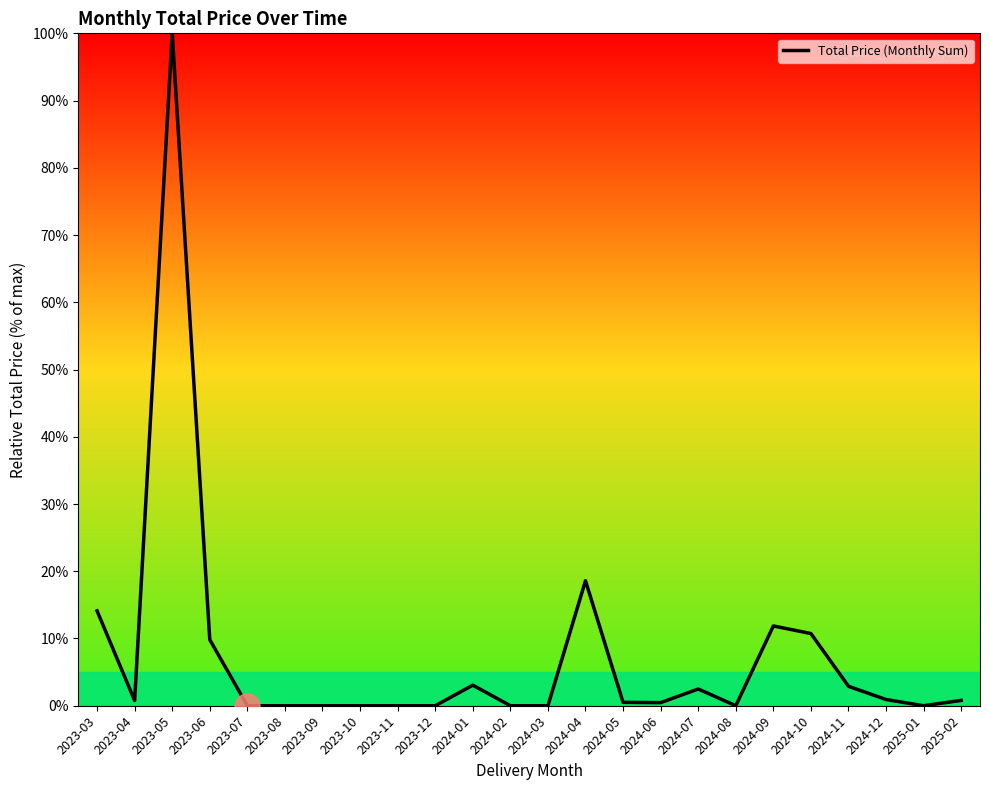

What position from the right is 2024-11?

4